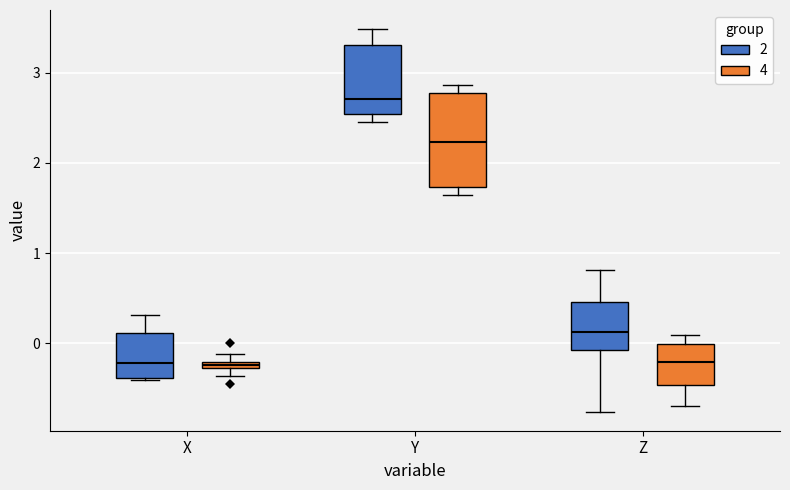

Which box has the highest median line?

Y (2)